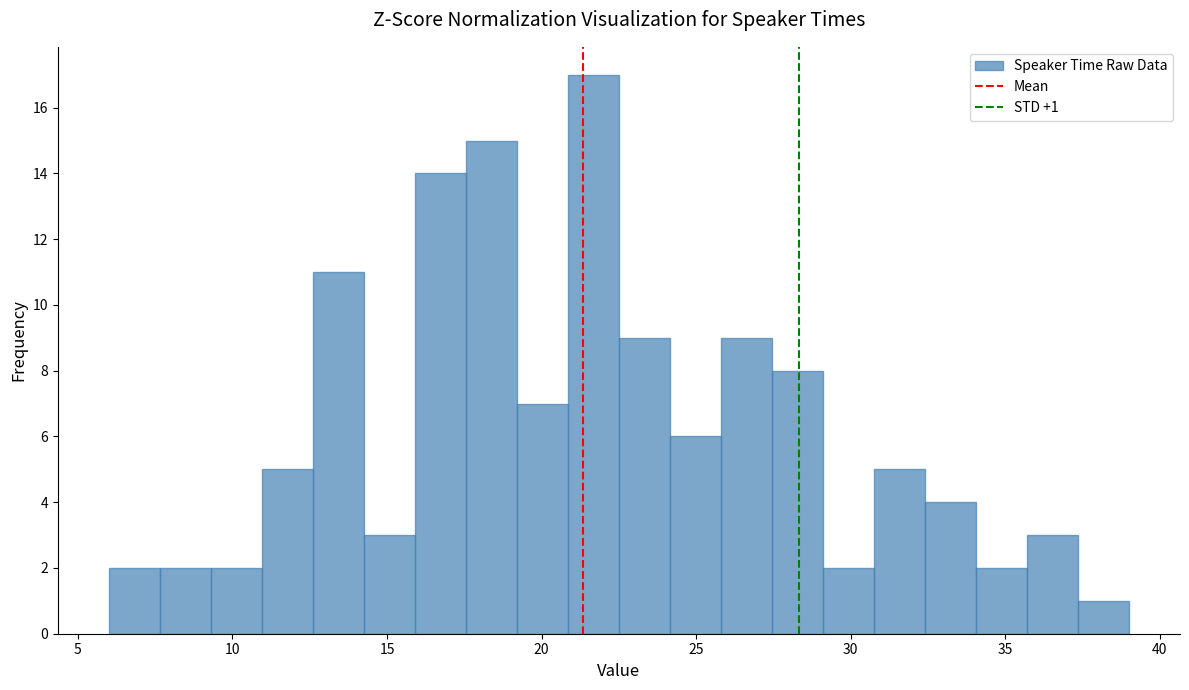

Read against the x-axis, roughly where is the centre of the tallest bar?

21.5